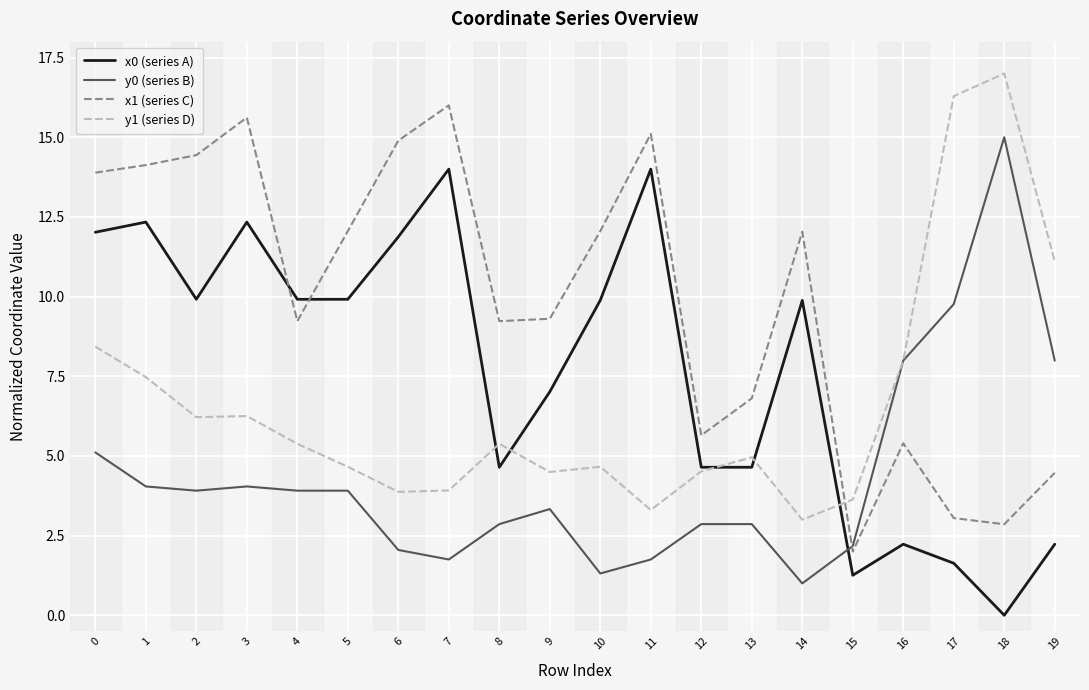

Rank the series by their maximum value, from highest to lowest.

y1 (series D), x1 (series C), y0 (series B), x0 (series A)